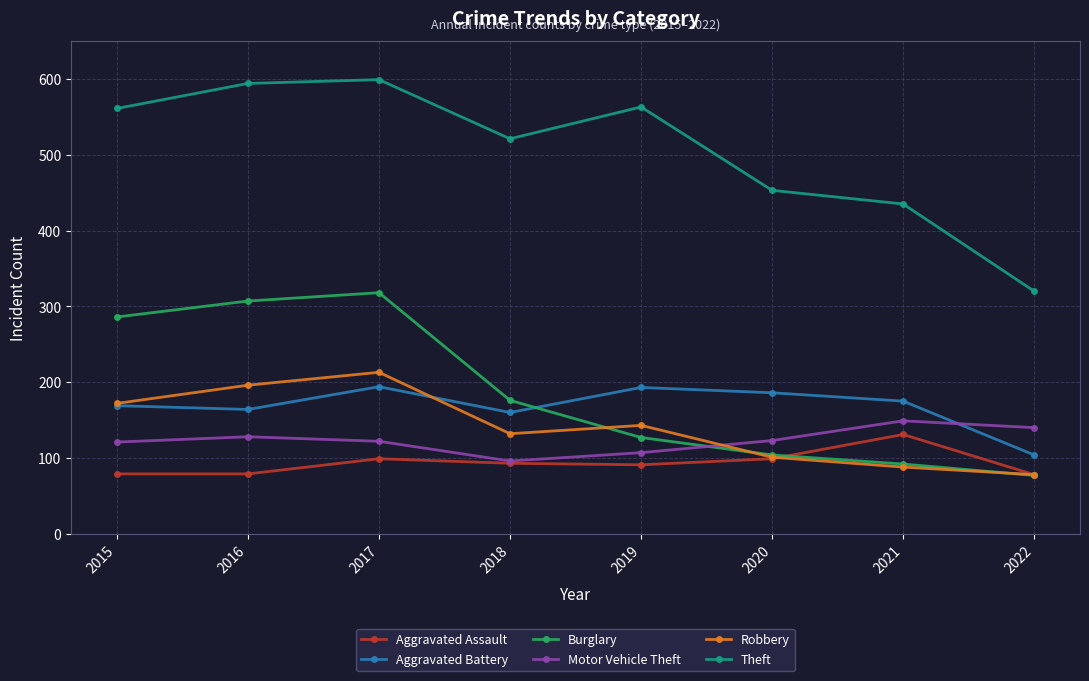

Between 2017 and 2021, which series saw the biggest shift?

Burglary